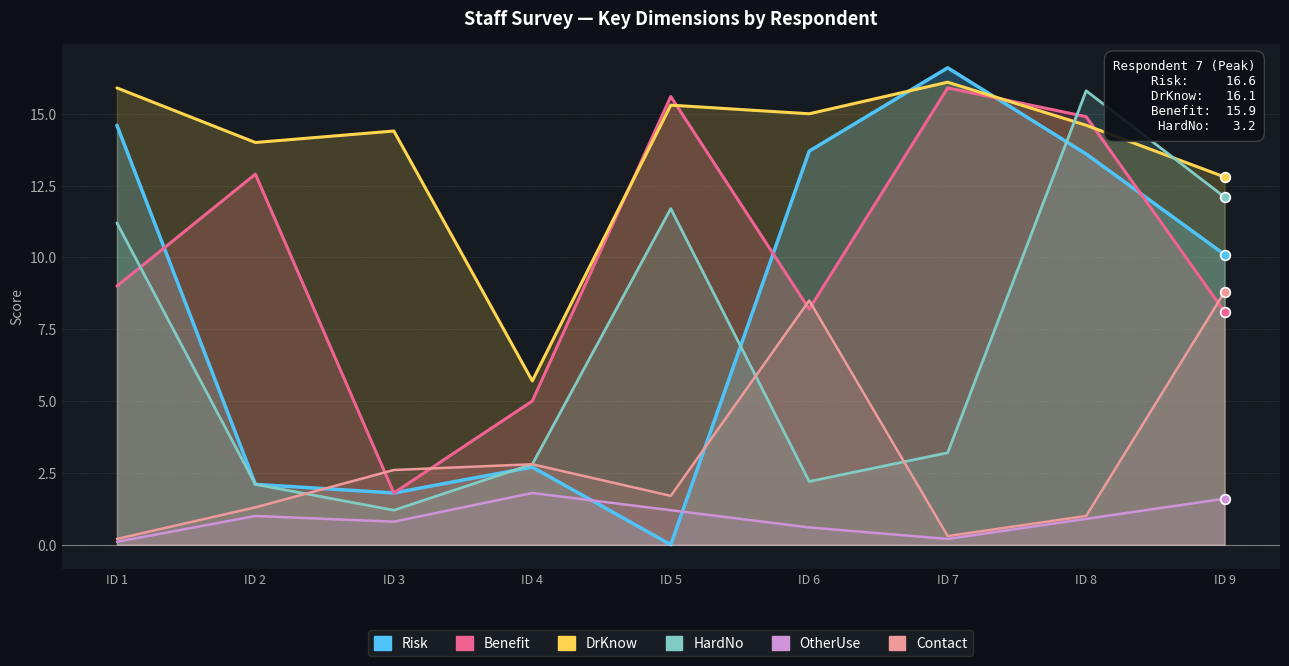

At which category does OtherUse reach its first local valley?

ID 3